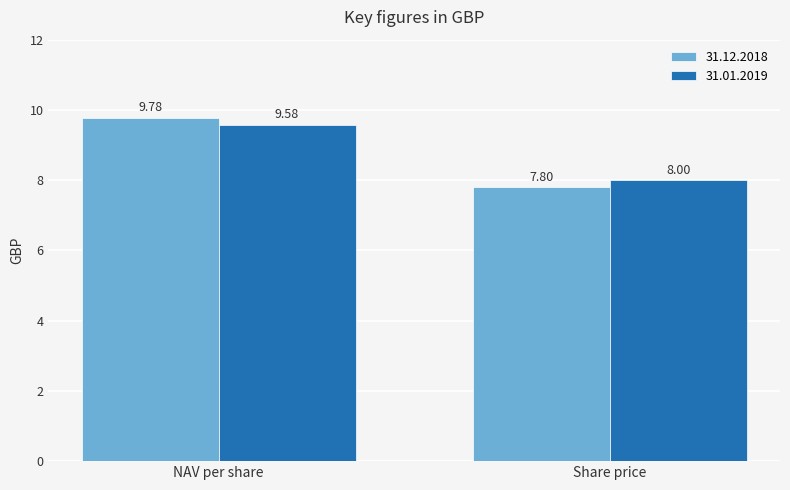

Which series changed the most between NAV per share and Share price?

31.12.2018